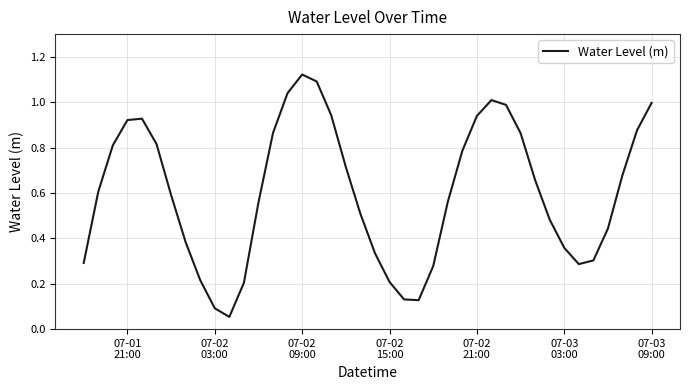

Reading left to right, what are all the values shown in this chart?

0.3	0.6	0.8	0.9	0.9	0.8	0.6	0.4	0.2	0.1	0.1	0.2	0.6	0.9	1.0	1.1	1.1	0.9	0.7	0.5	0.3	0.2	0.1	0.1	0.3	0.6	0.8	0.9	1.0	1.0	0.9	0.7	0.5	0.4	0.3	0.3	0.4	0.7	0.9	1.0